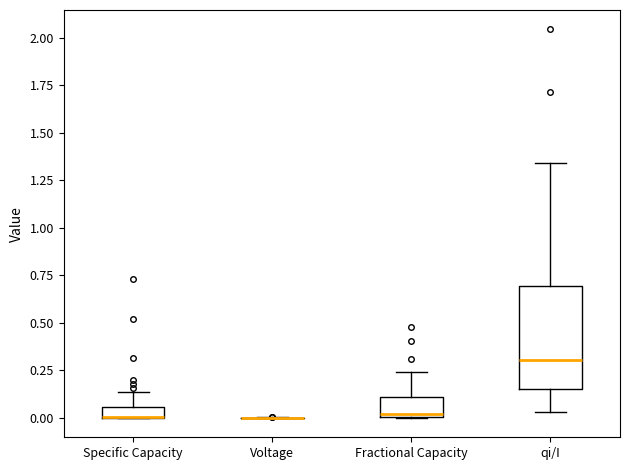

Comparing the boxes themselves (not the whiskers), which one is the tallest?

qi/I